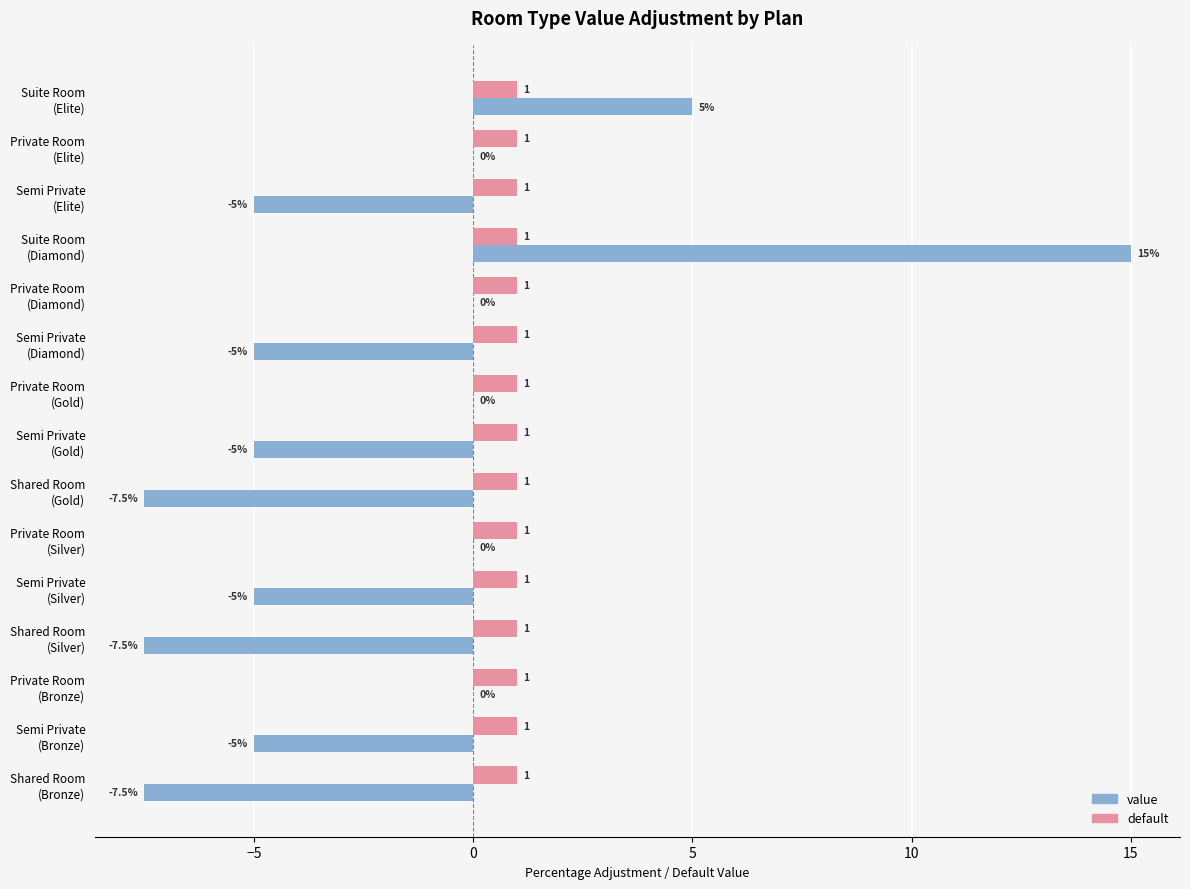

What is the maximum value shown in the chart?

15.0